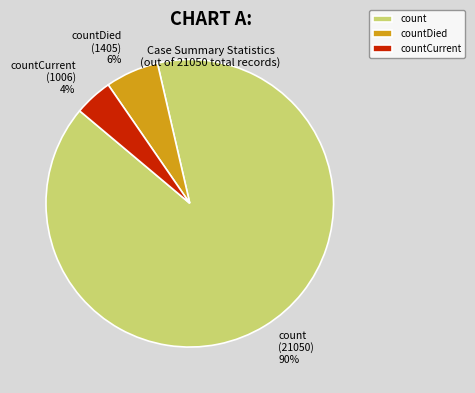

What is the largest slice in the pie chart?

count